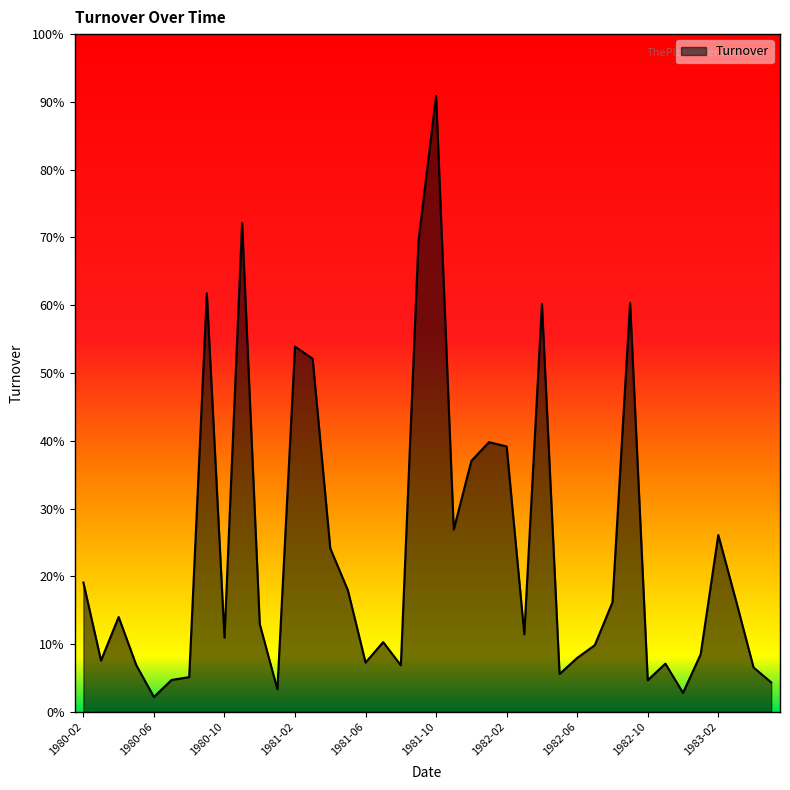

Rank the categories by value from highest to lowest.

1981-10, 1980-11, 1981-09, 1980-09, 1982-09, 1982-04, 1981-02, 1981-03, 1982-01, 1982-02, 1981-12, 1981-11, 1983-02, 1981-04, 1980-02, 1981-05, 1983-03, 1982-08, 1980-04, 1980-12, 1982-03, 1980-10, 1981-07, 1982-07, 1983-01, 1982-06, 1980-03, 1981-06, 1982-11, 1980-05, 1981-08, 1983-04, 1982-05, 1980-08, 1980-07, 1982-10, 1983-05, 1981-01, 1982-12, 1980-06